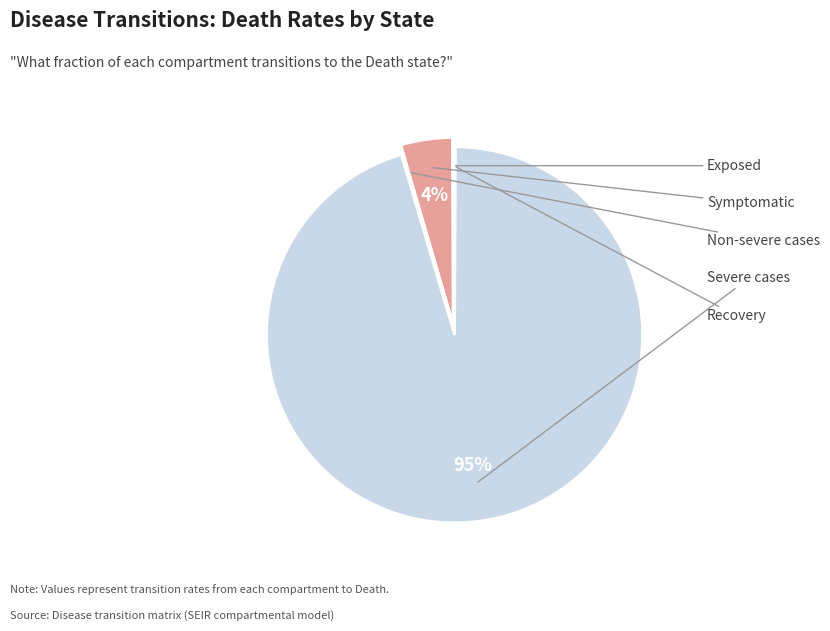

How much of the chart is everything except Symptomatic?

95.6%